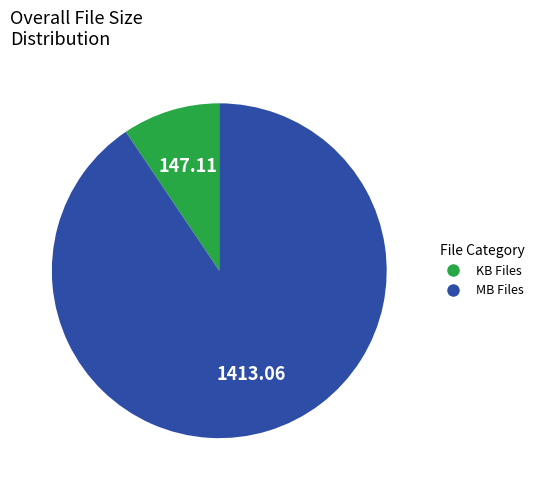

Is there a majority slice in this chart?

Yes